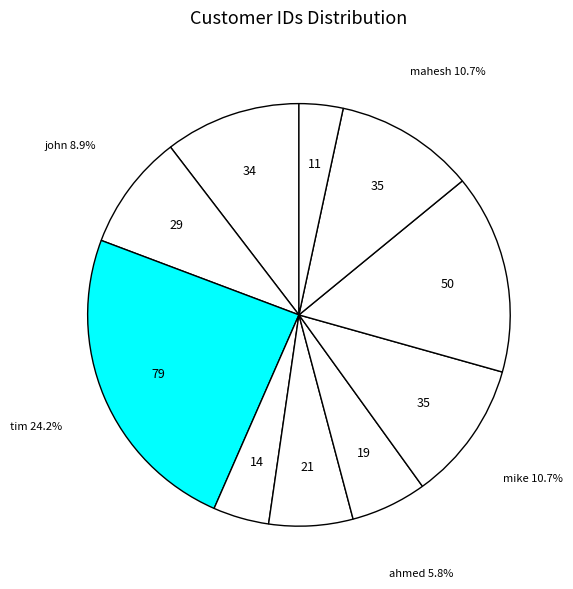

What percentage is NOT represented by jay?

89.6%